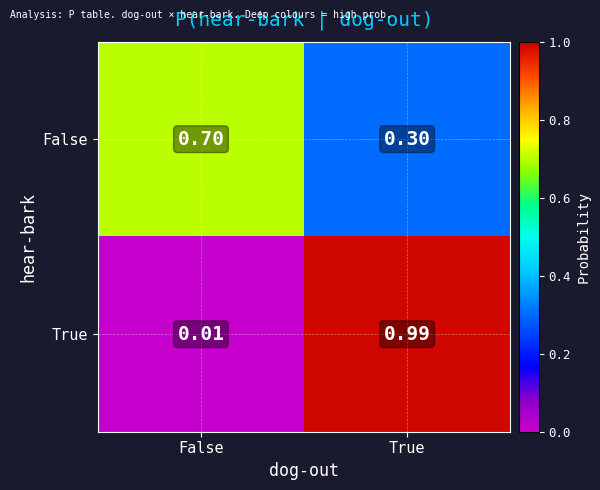

List the labels in order of False value, largest first.

False, True